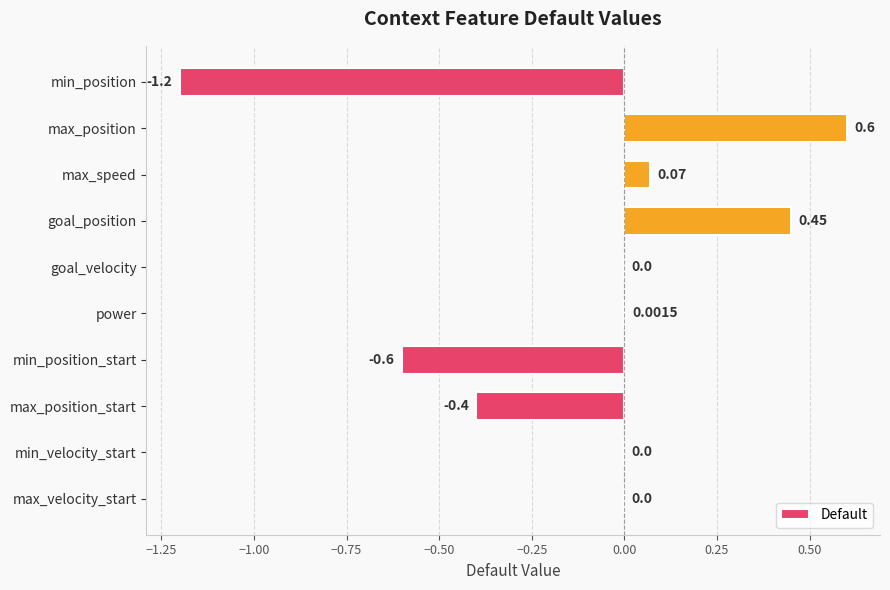

What is the change in value from max_position to min_position_start?

-1.2